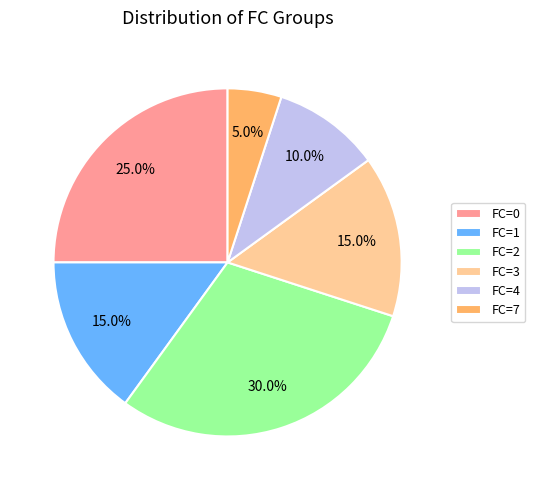

Approximately how many times larger is the value at FC=3 compared to FC=2?

0.5